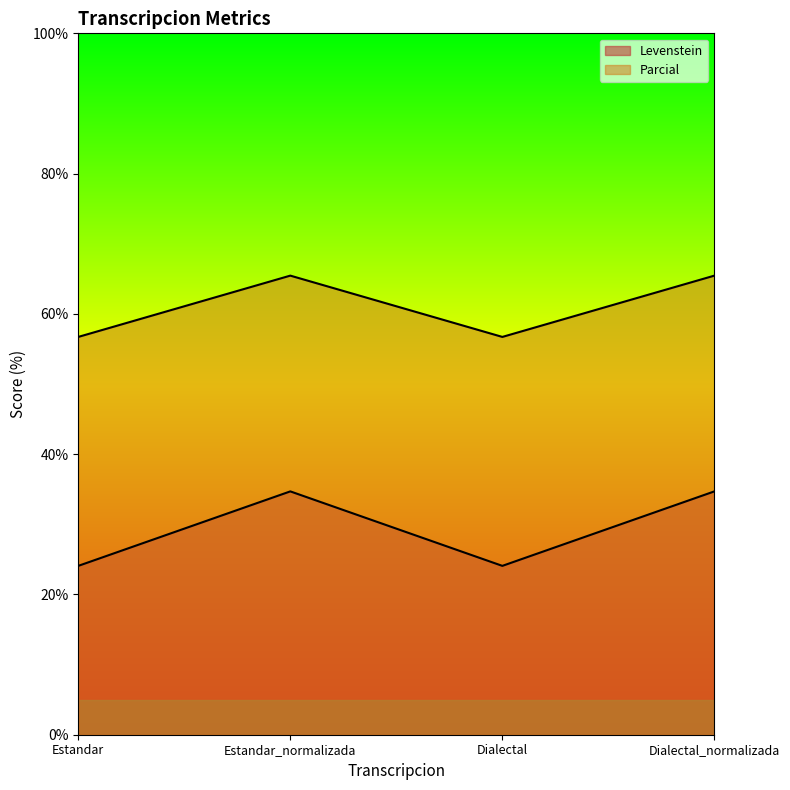

Does the chart have visible grid lines?

No